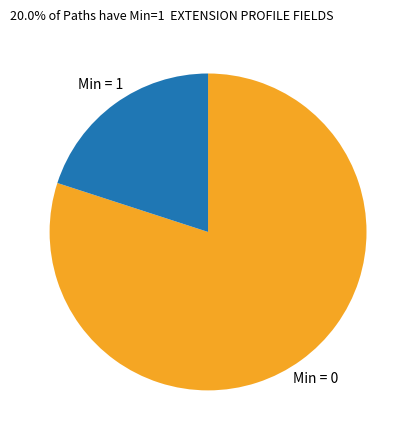

How many segments does this pie chart have?

2